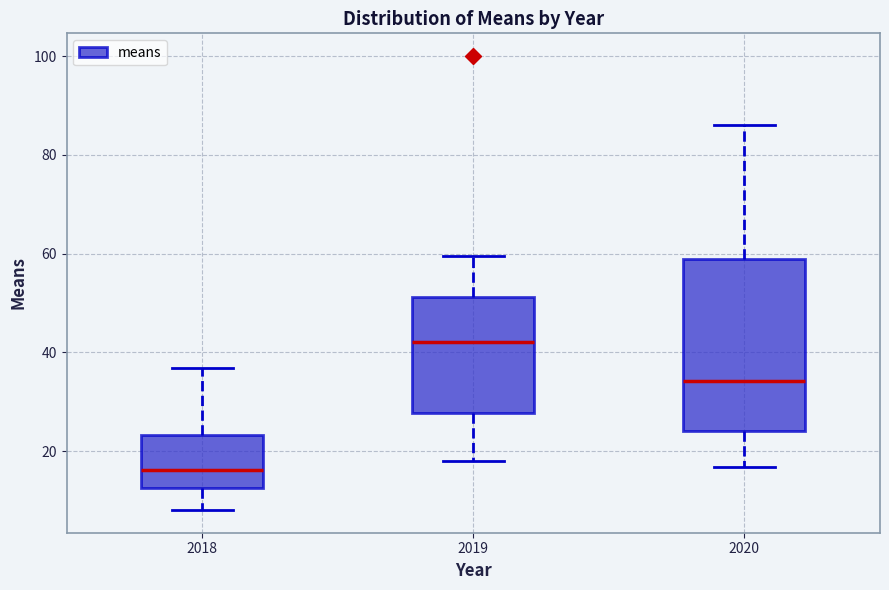

Where is the lower edge of the box at x = 2018 on the y-axis? The values are not printed on the chart, so give them approximately, as read against the axis.

12